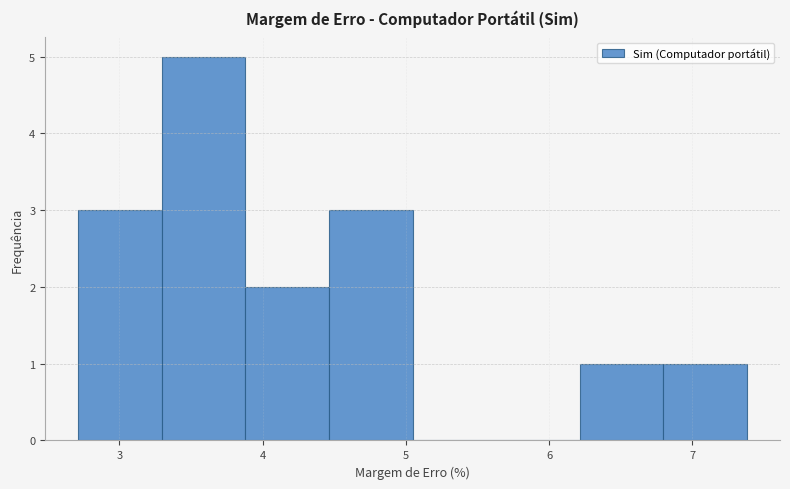

Reading left to right, list every bar in this chart as the range it spans on the x-axis followed by its height. Neither the bar edges nor the heights are printed on the chart, so give them approximately, as read against the axes.

2.7 to 3.3: 3
3.3 to 3.9: 5
3.9 to 4.5: 2
4.5 to 5.0: 3
5.0 to 5.6: 0
5.6 to 6.2: 0
6.2 to 6.8: 1
6.8 to 7.4: 1